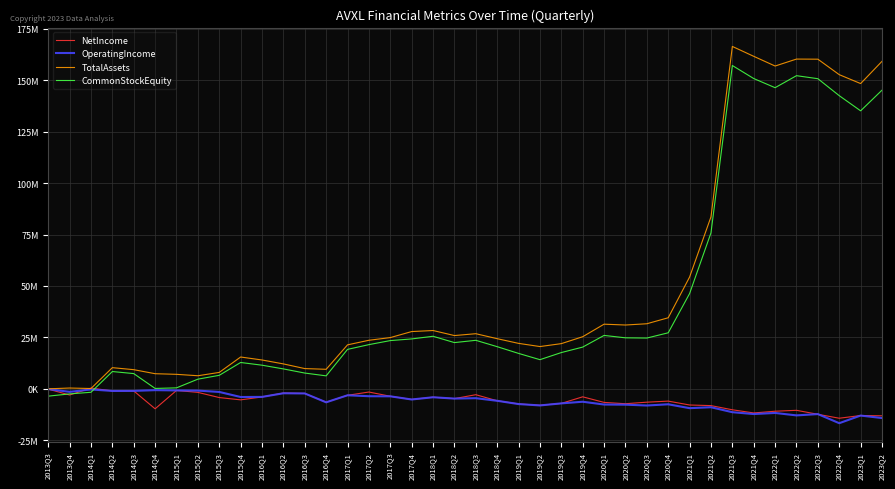

What are all the series names shown in the legend?

NetIncome, OperatingIncome, TotalAssets, CommonStockEquity